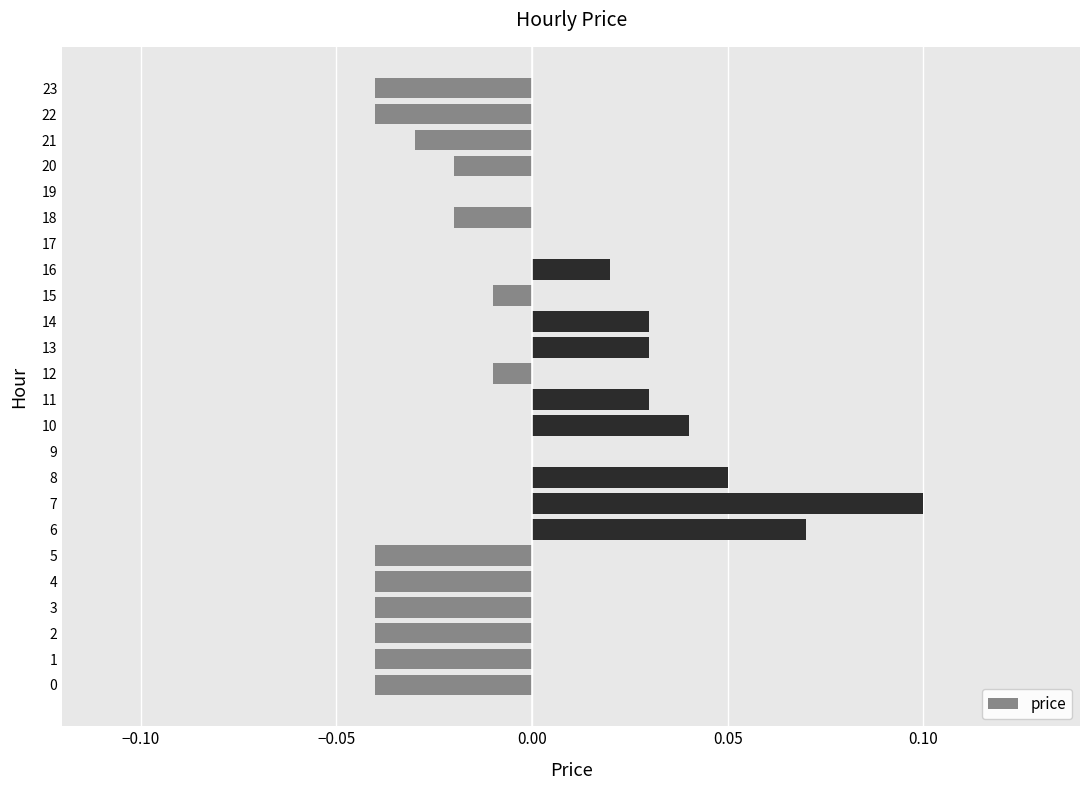

Are the bars horizontal?

Yes